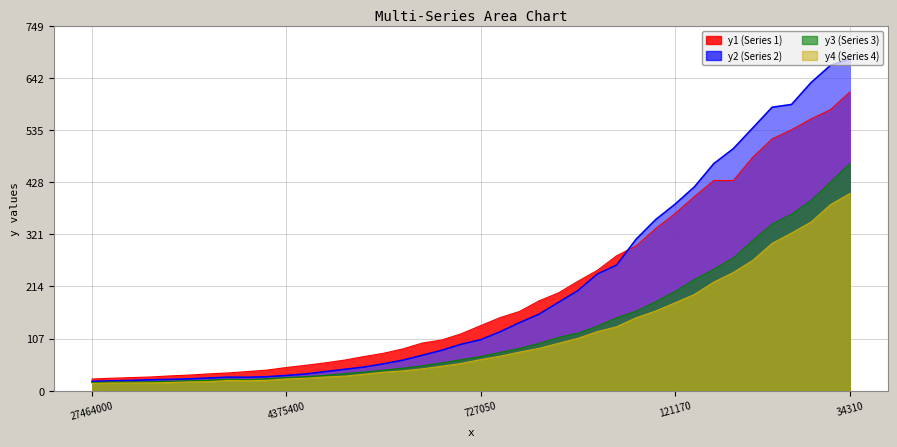

At which category does y4 reach its first local valley?

8